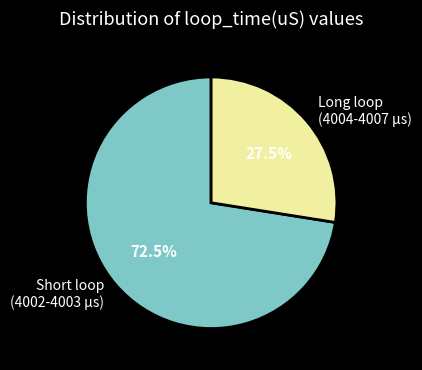

Rank the categories by value from lowest to highest.

Long loop (4004-4007 µs), Short loop (4002-4003 µs)